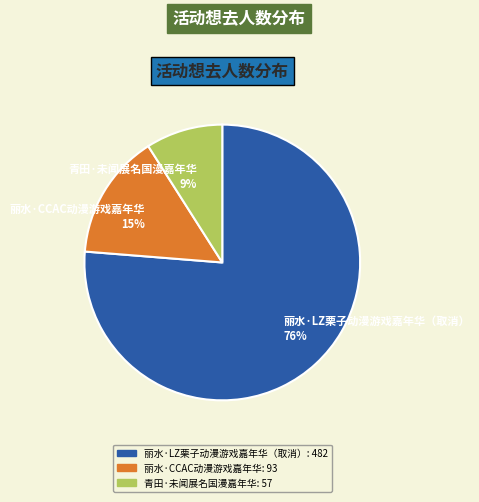

To the nearest percent, what is the average slice percentage?

33%